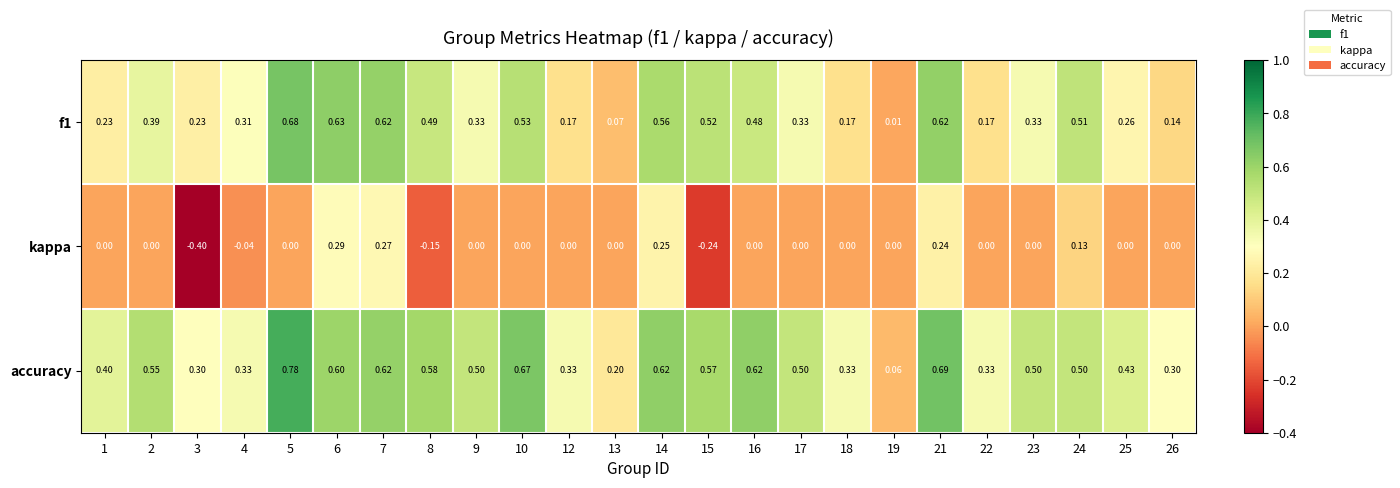

Which series has the largest range (max minus min)?

accuracy